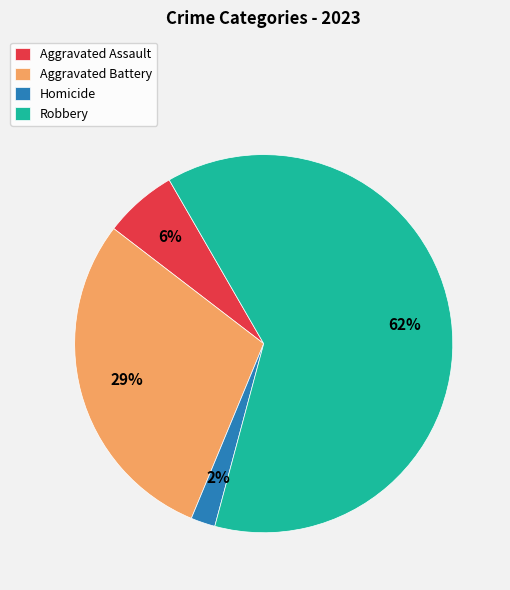

The Aggravated Assault slice represents 6% of the pie. True or false?

True